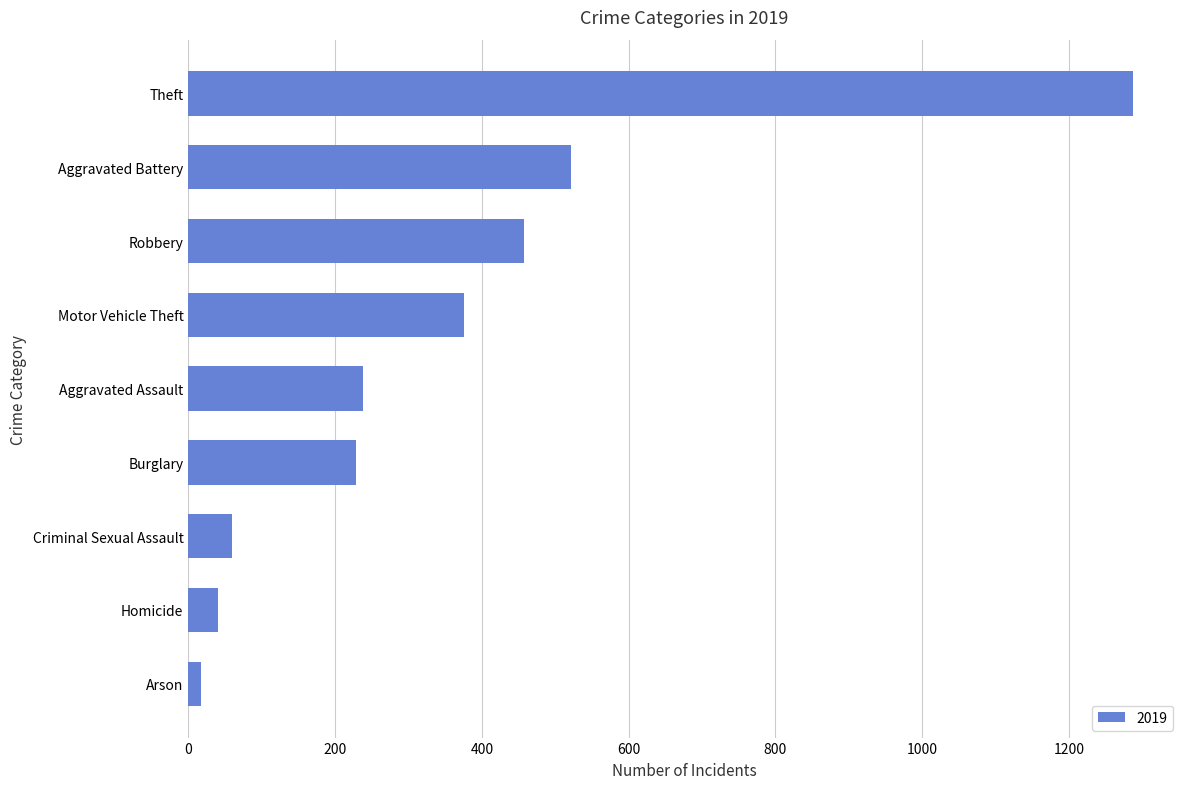

Reading bottom to top, transcribe all the data shown in this chart.

17	40	60	229	238	376	458	521	1287